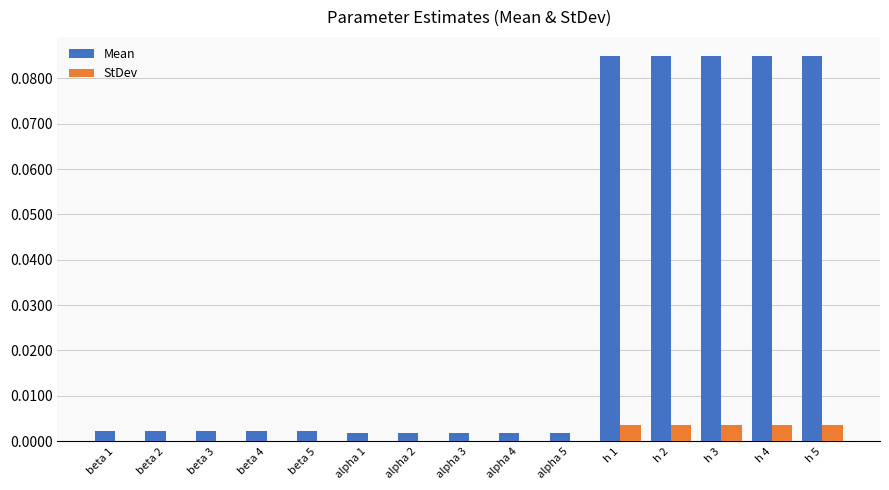

The Mean series shows 0.0 at alpha 3. True or false?

True